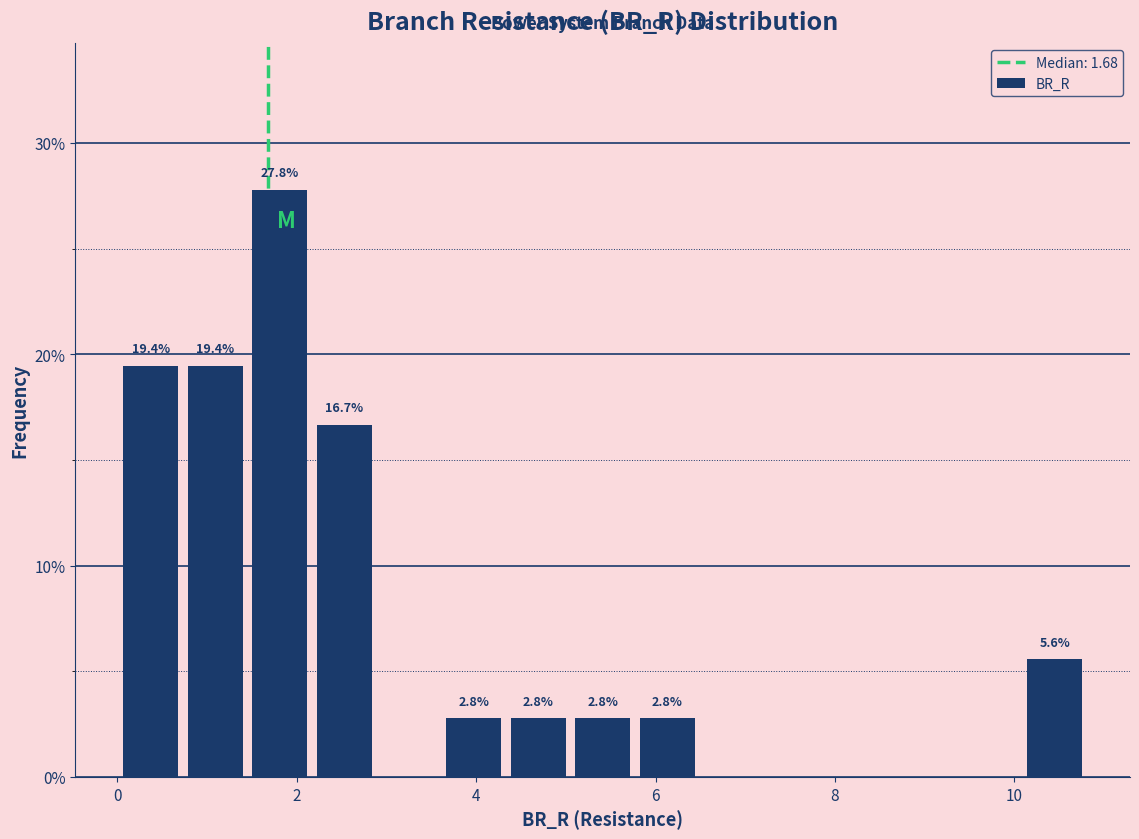

Read against the x-axis, roughly where is the centre of the tallest bar?

1.8